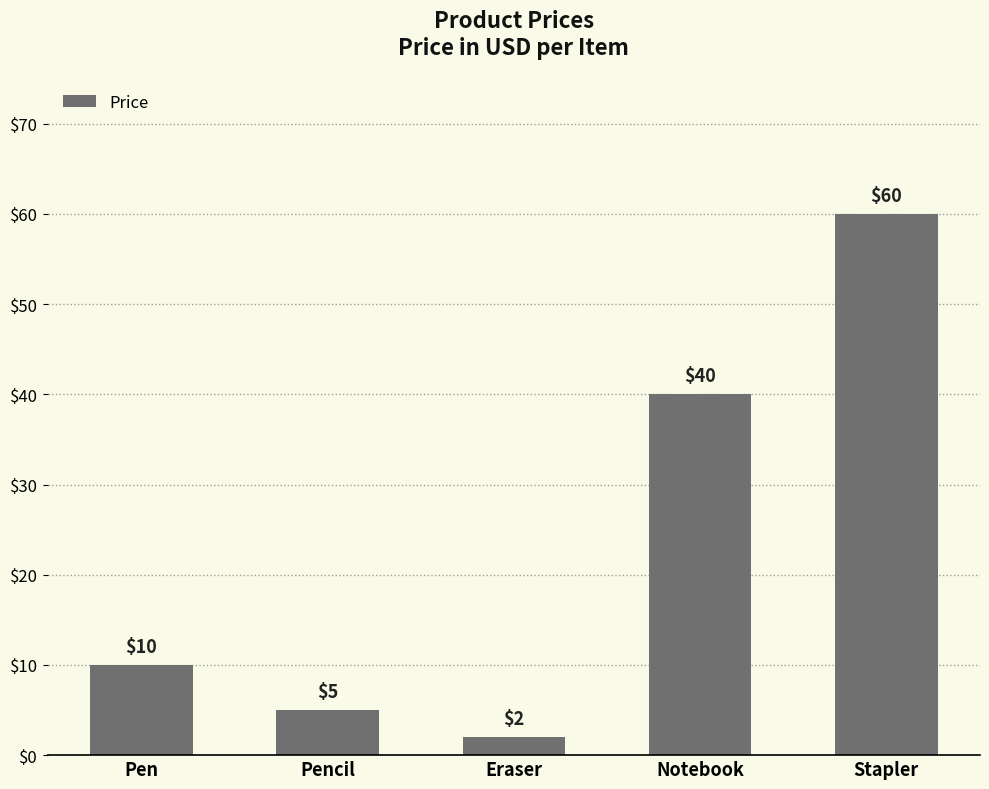

Is it true that the value at Eraser is 2?

True